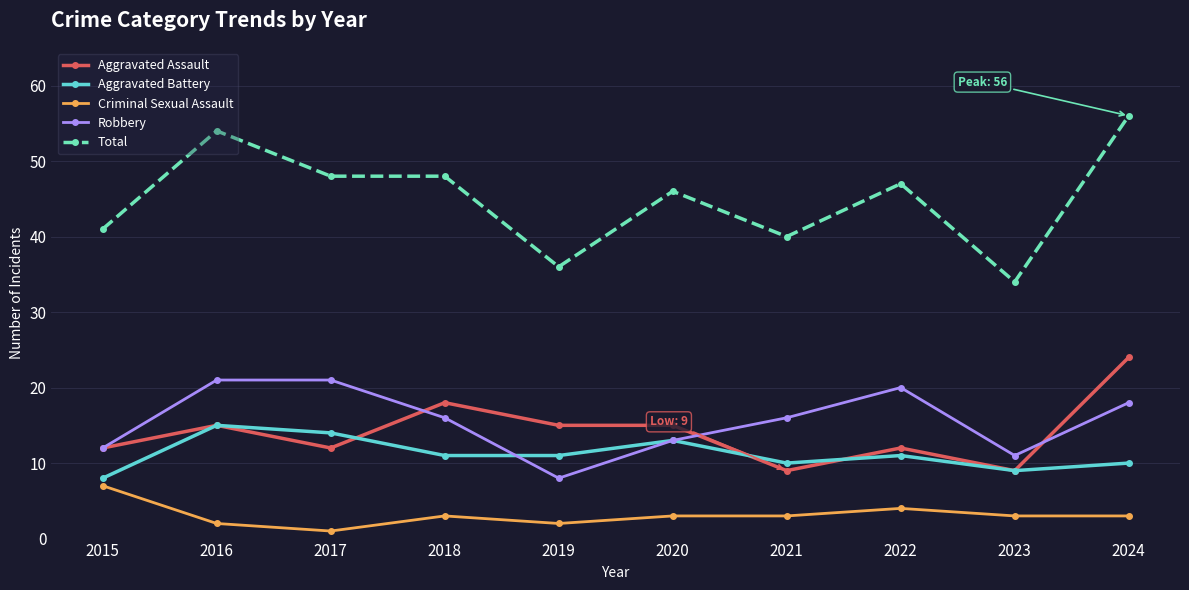

What is the value of the Aggravated Assault point at the 4th from the left?

18